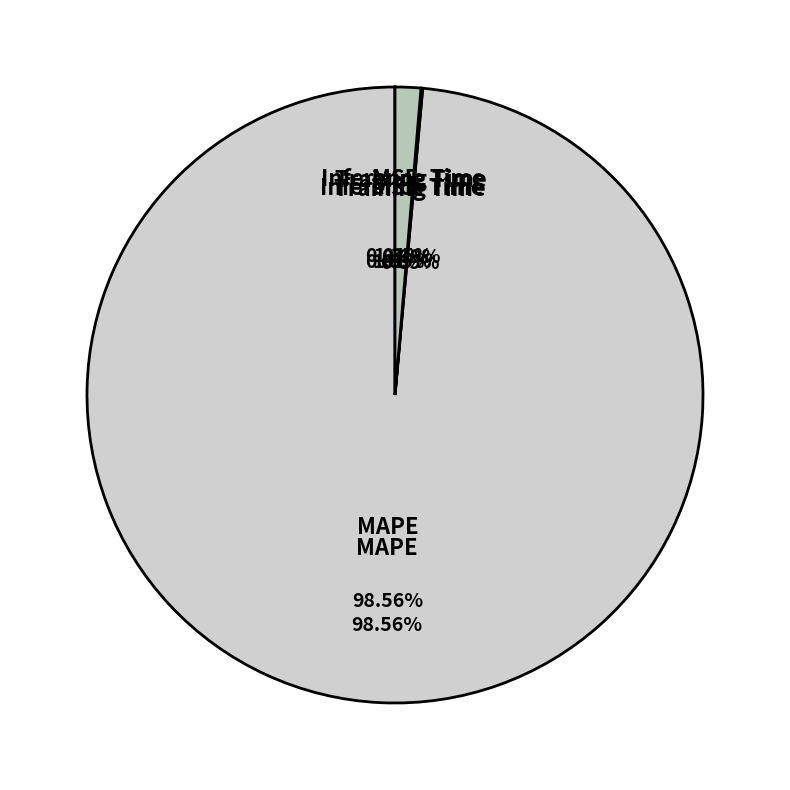

Between MAPE and MSE, which is larger?

MAPE